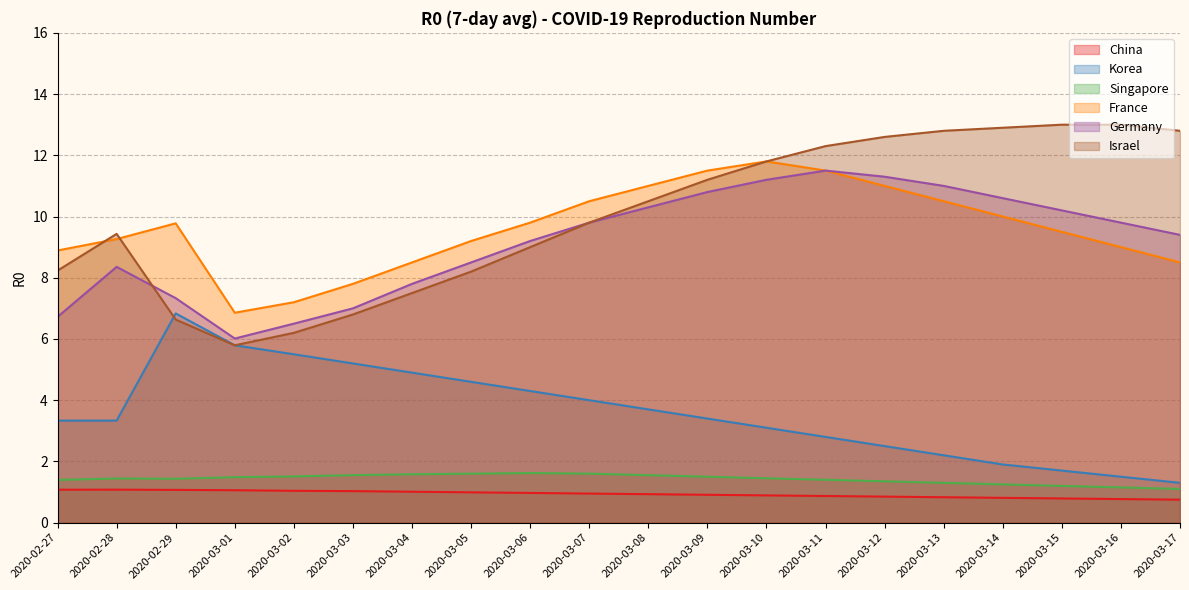

Reading right to left, what are all the values shown in this chart?

China: 0.8	0.8	0.8	0.8	0.8	0.8	0.9	0.9	0.9	0.9	0.9	1.0	1.0	1.0	1.0	1.0	1.1	1.1	1.1	1.1
Korea: 1.3	1.5	1.7	1.9	2.2	2.5	2.8	3.1	3.4	3.7	4.0	4.3	4.6	4.9	5.2	5.5	5.8	6.8	3.3	3.3
Singapore: 1.1	1.1	1.2	1.2	1.3	1.4	1.4	1.4	1.5	1.6	1.6	1.6	1.6	1.6	1.6	1.5	1.5	1.4	1.4	1.4
France: 8.5	9.0	9.5	10.0	10.5	11.0	11.5	11.8	11.5	11.0	10.5	9.8	9.2	8.5	7.8	7.2	6.9	9.8	9.3	8.9
Germany: 9.4	9.8	10.2	10.6	11.0	11.3	11.5	11.2	10.8	10.3	9.8	9.2	8.5	7.8	7.0	6.5	6.0	7.3	8.4	6.7
Israel: 12.8	13.0	13.0	12.9	12.8	12.6	12.3	11.8	11.2	10.5	9.8	9.0	8.2	7.5	6.8	6.2	5.8	6.6	9.4	8.2